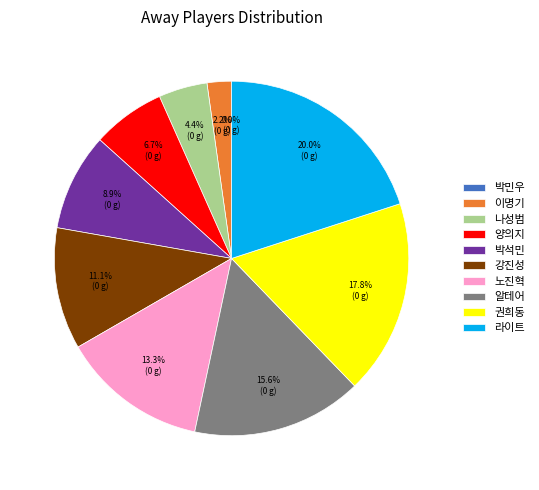

To the nearest percent, what percentage of the pie is 박석민?

9%